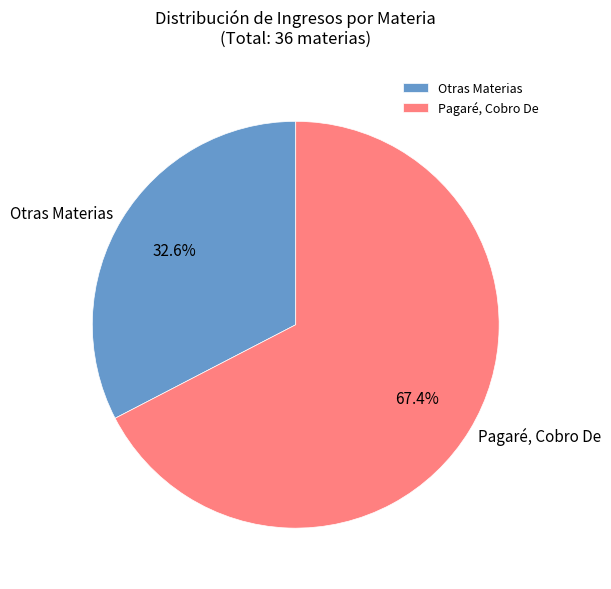

What is the largest slice in the pie chart?

Pagaré, Cobro De